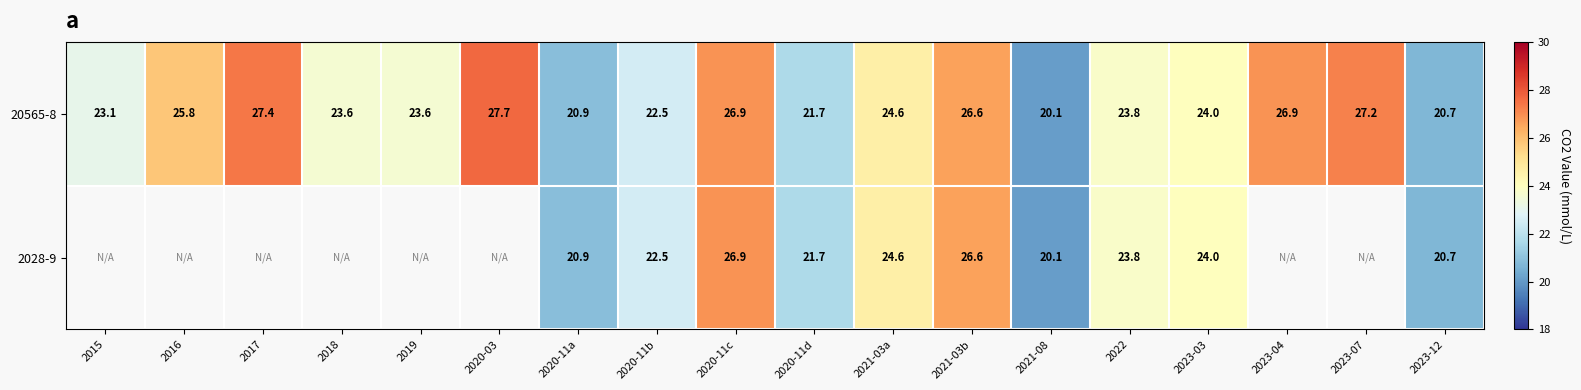

Read the 20565-8 value at 2019.

23.6